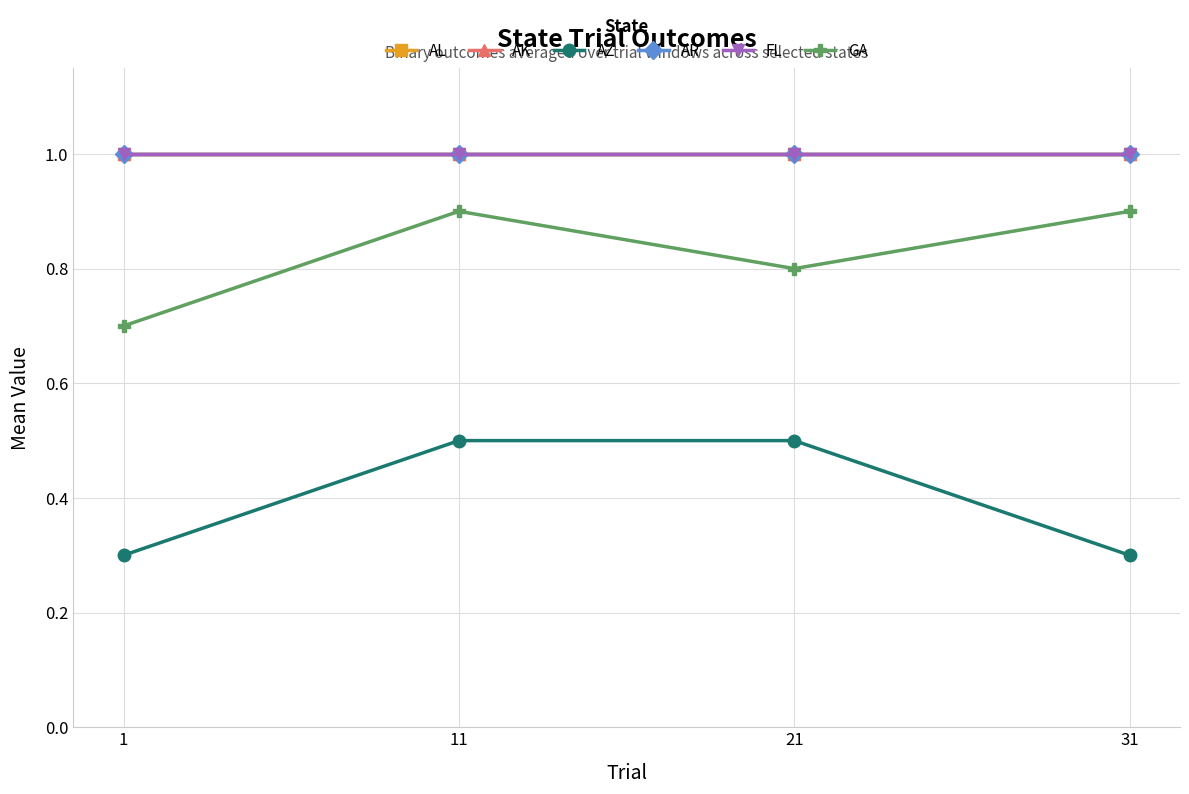

Reading left to right, list all the values displayed in this chart.

AL: 1=1.0	11=1.0	21=1.0	31=1.0
AK: 1=1.0	11=1.0	21=1.0	31=1.0
AZ: 1=0.3	11=0.5	21=0.5	31=0.3
AR: 1=1.0	11=1.0	21=1.0	31=1.0
FL: 1=1.0	11=1.0	21=1.0	31=1.0
GA: 1=0.7	11=0.9	21=0.8	31=0.9